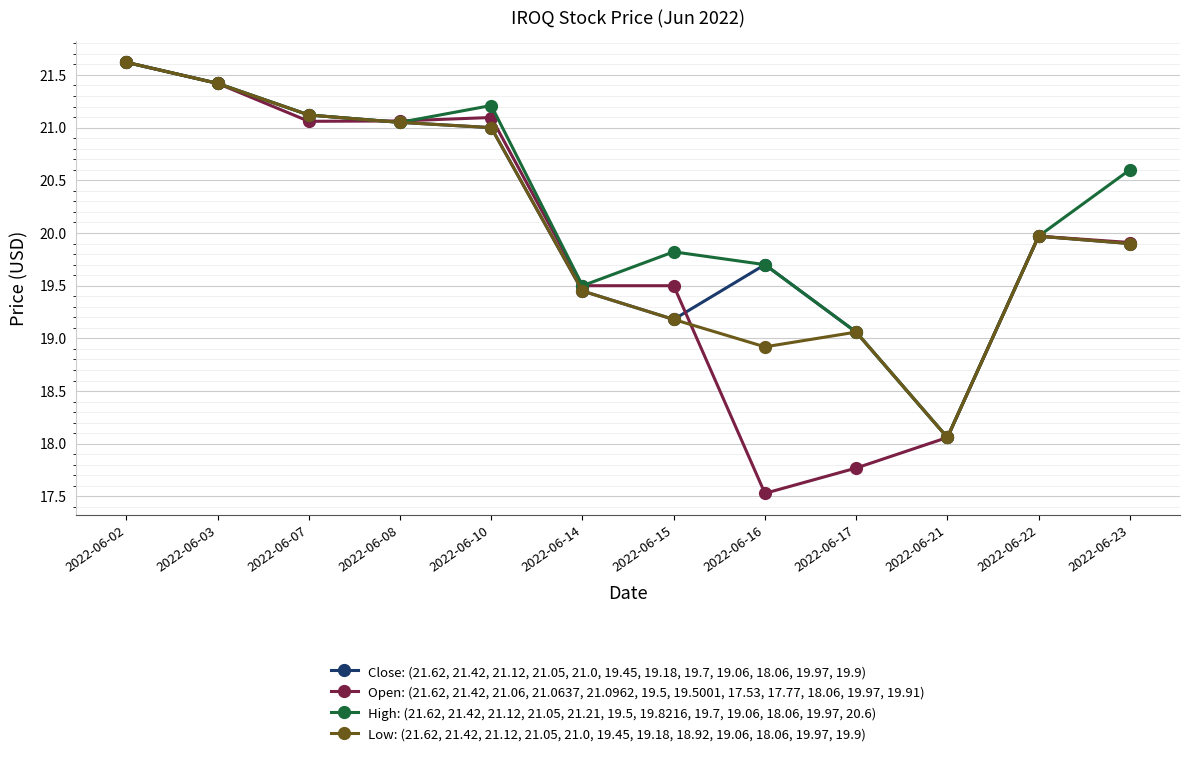

What is the average value of the Low: (21.62, 21.42, 21.12, 21.05, 21.0, 19.45, 19.18, 18.92, 19.06, 18.06, 19.97, 19.9) series?

20.1